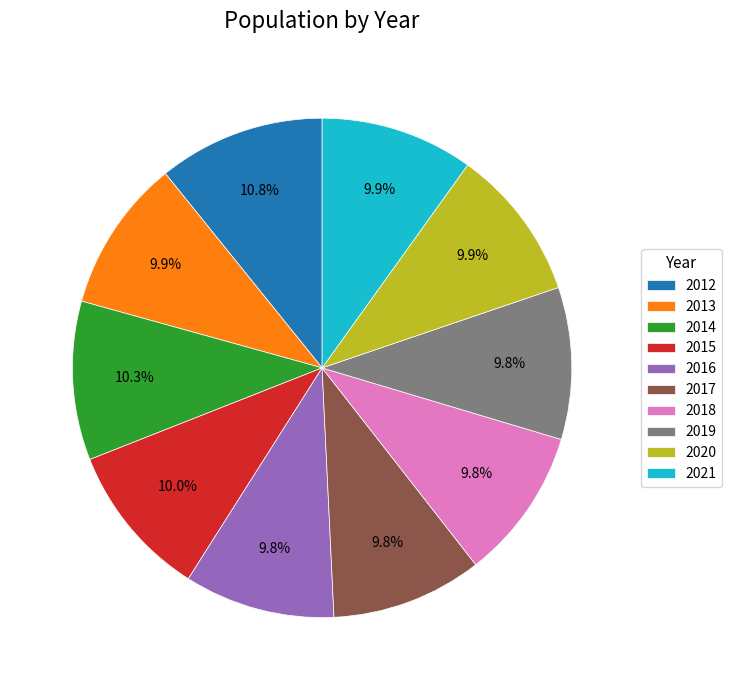

Is there a majority slice in this chart?

No